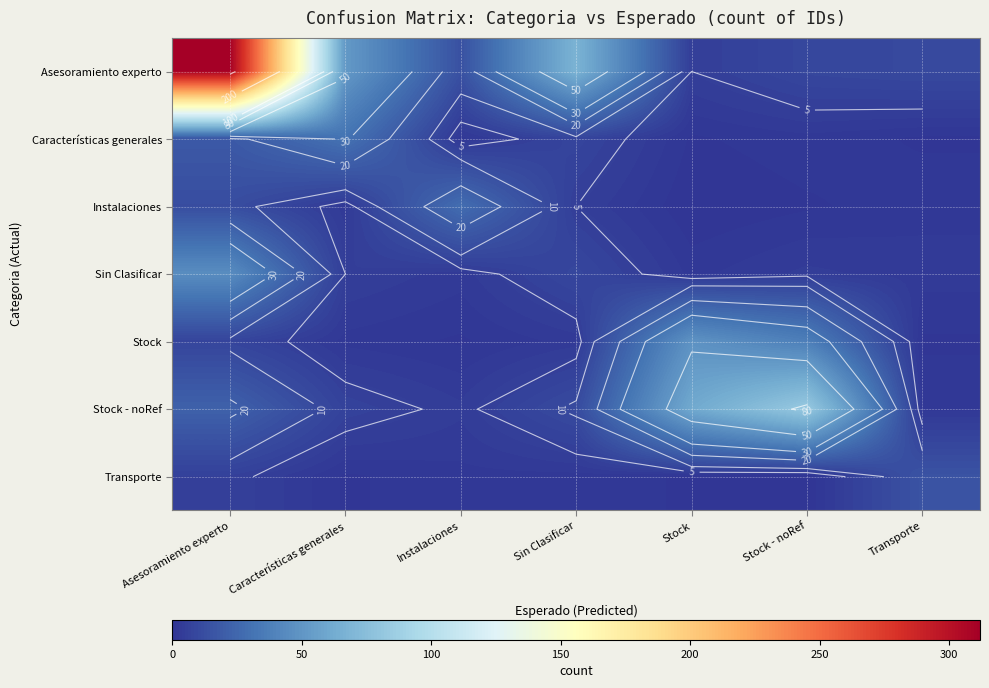

How many data points in Asesoramiento experto are less than 14?

3